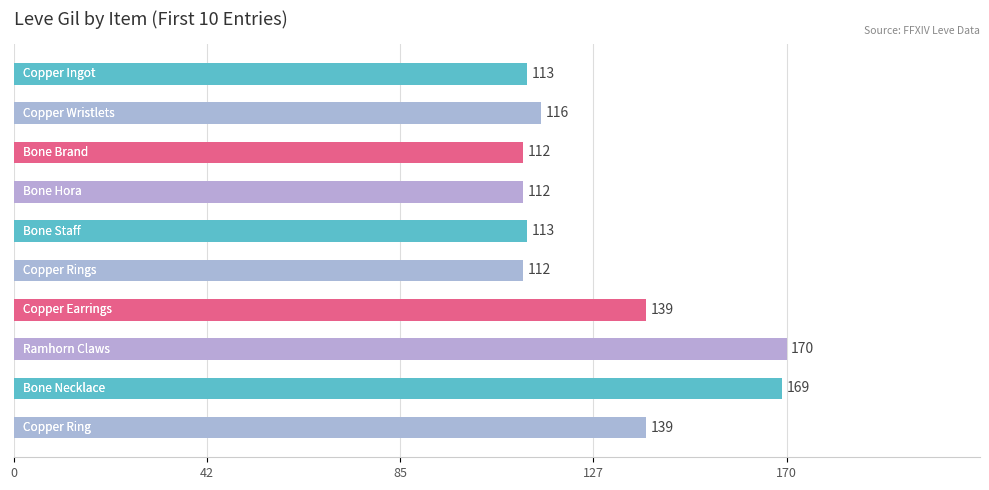

Does the chart contain stacked bars?

No